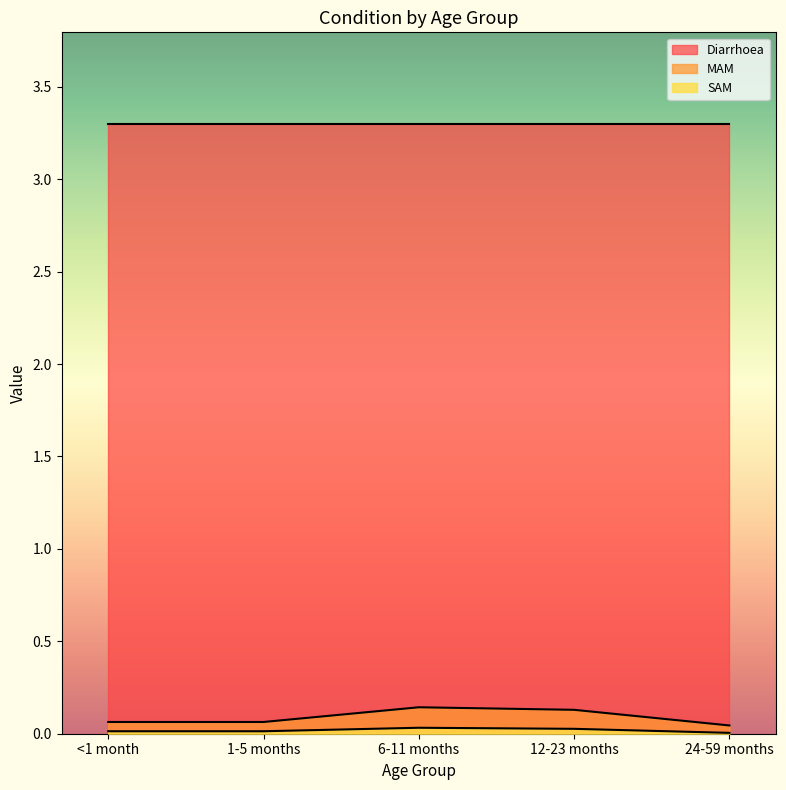

What is the label of the 5th point from the right?

<1 month